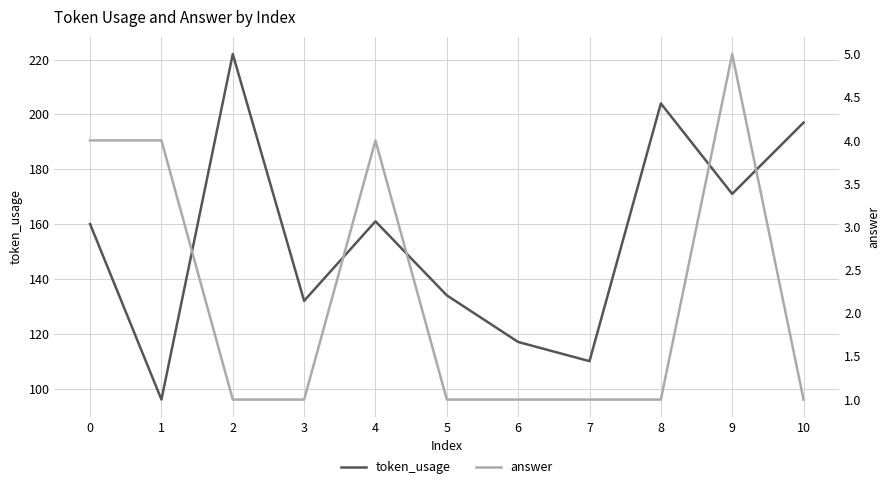

Reading right to left, what are all the values shown in this chart?

token_usage: 197	171	204	110	117	134	161	132	222	96	160
answer: 1	5	1	1	1	1	4	1	1	4	4